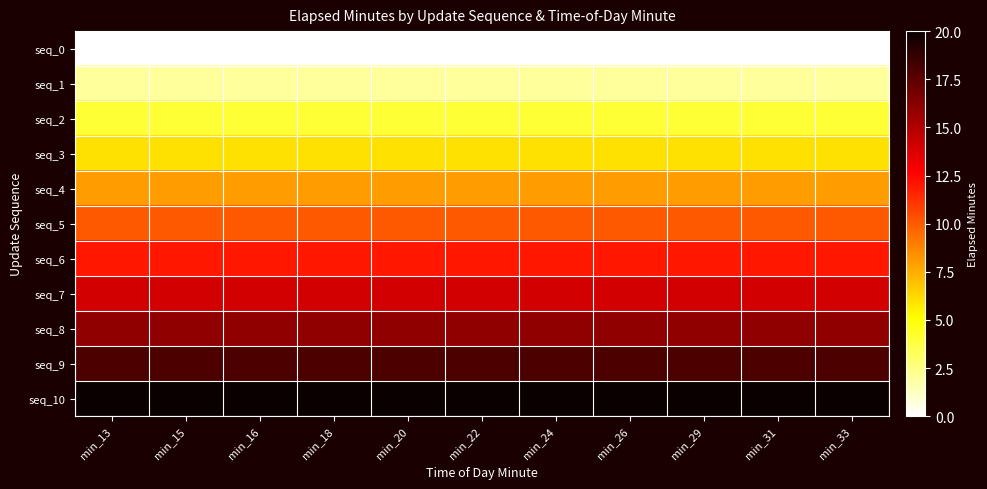

Which label corresponds to the largest value in the chart?

min_13